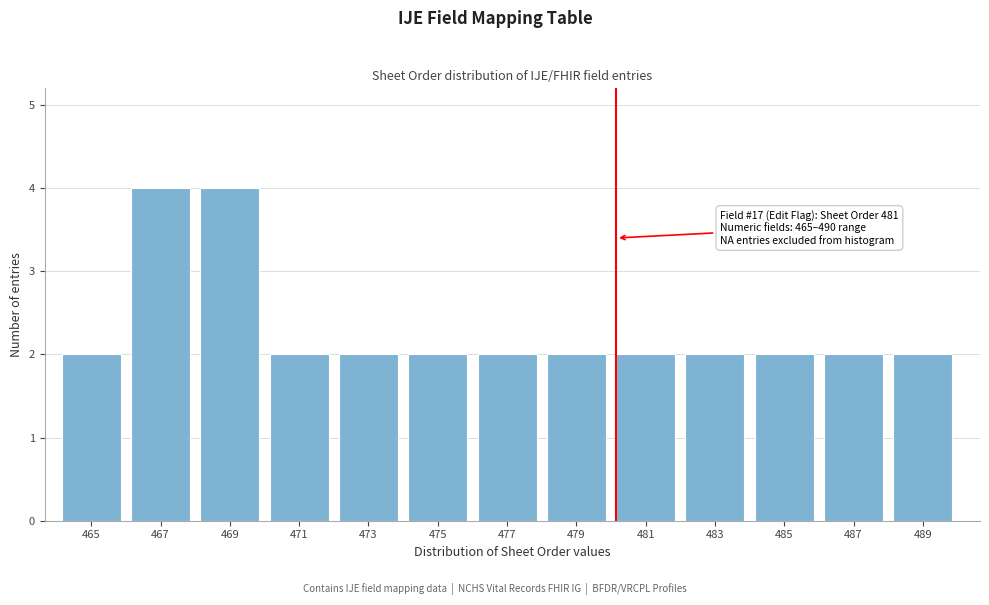

Reading right to left, list all the values displayed in this chart.

489=2	487=2	485=2	483=2	481=2	479=2	477=2	475=2	473=2	471=2	469=4	467=4	465=2